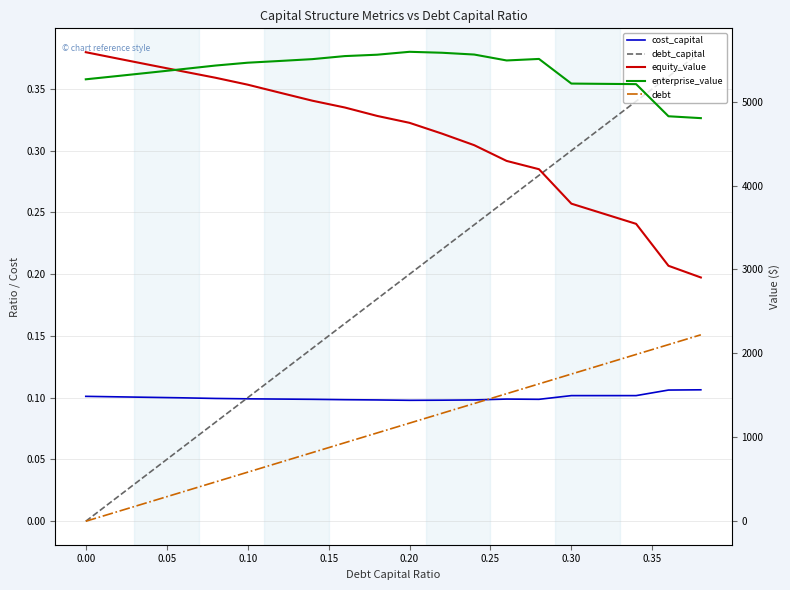

What is the sum of all equity_value values?

91539.4